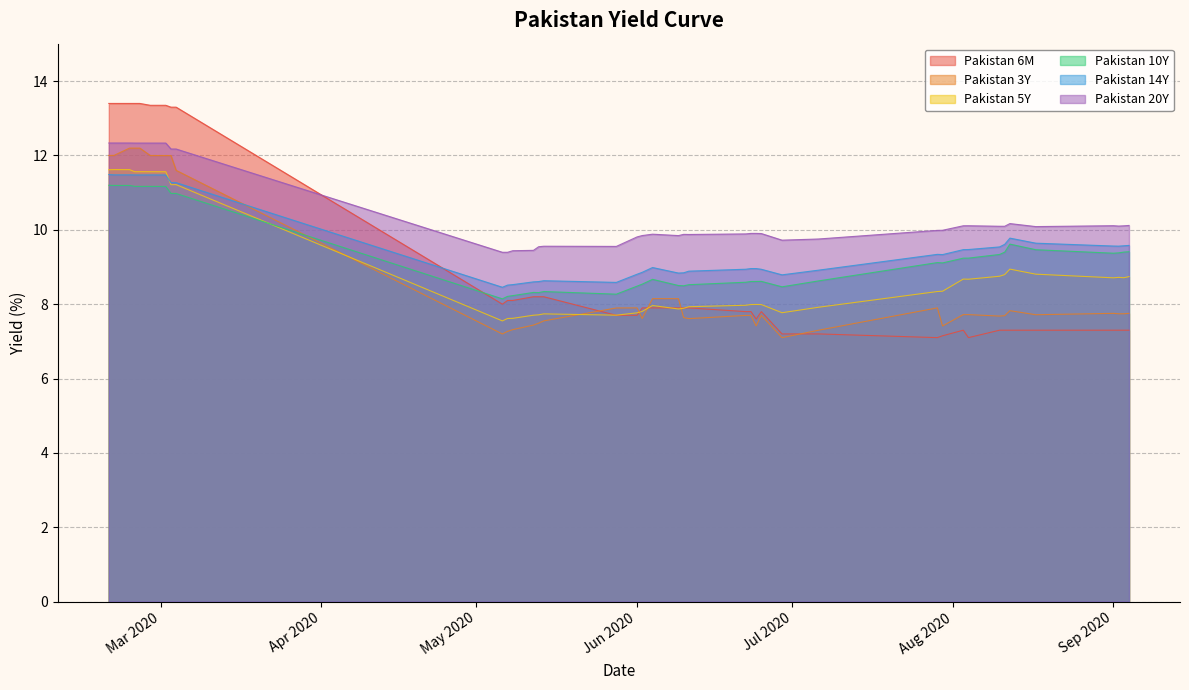

What is the difference between the maximum and minimum values in the Pakistan 14Y series?

3.0